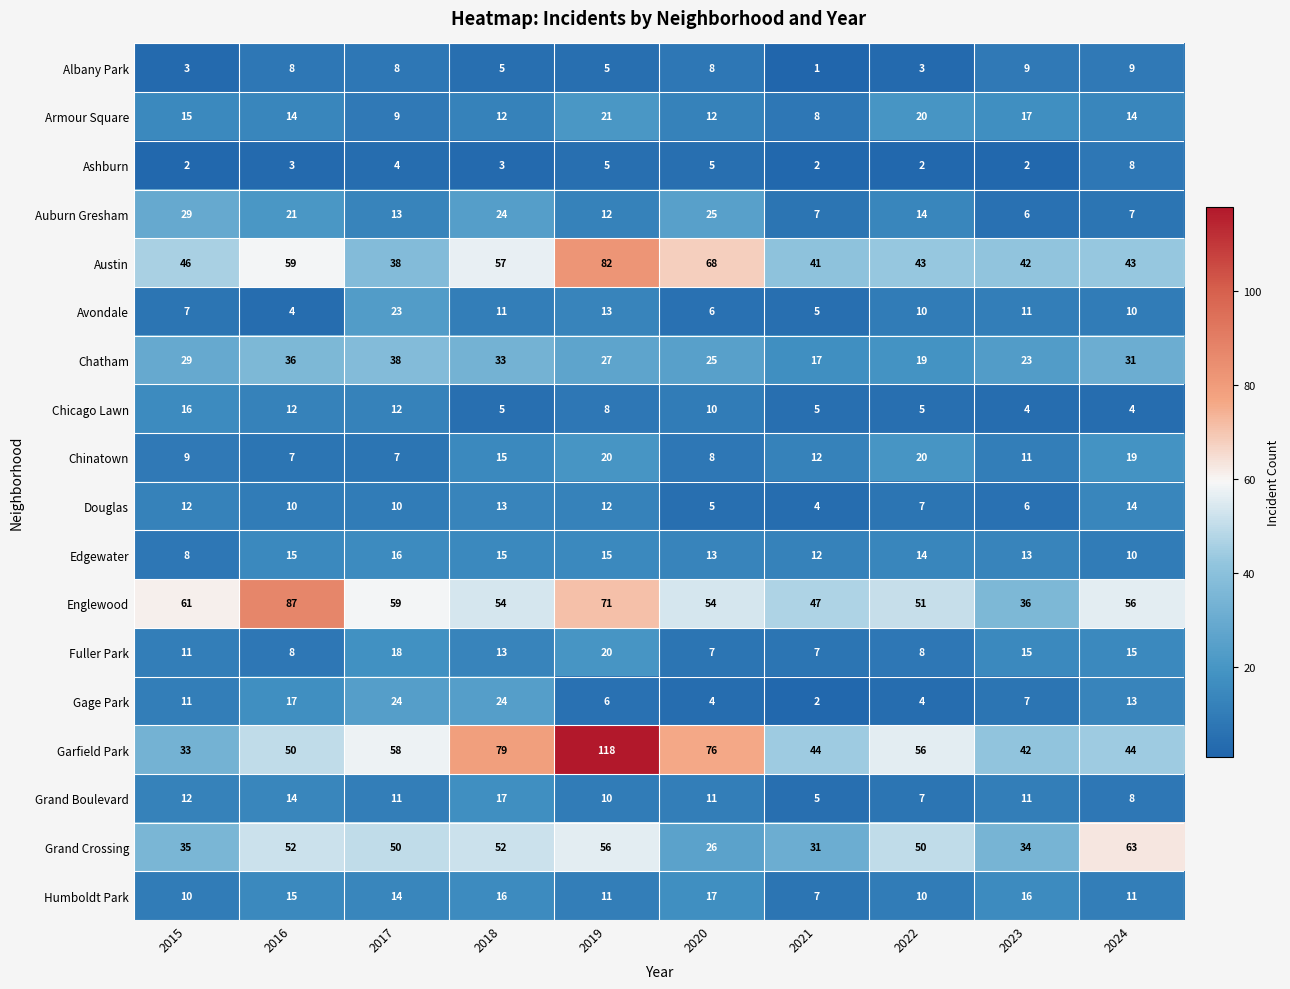

What is the approximate value of Gage Park at 2023?

7